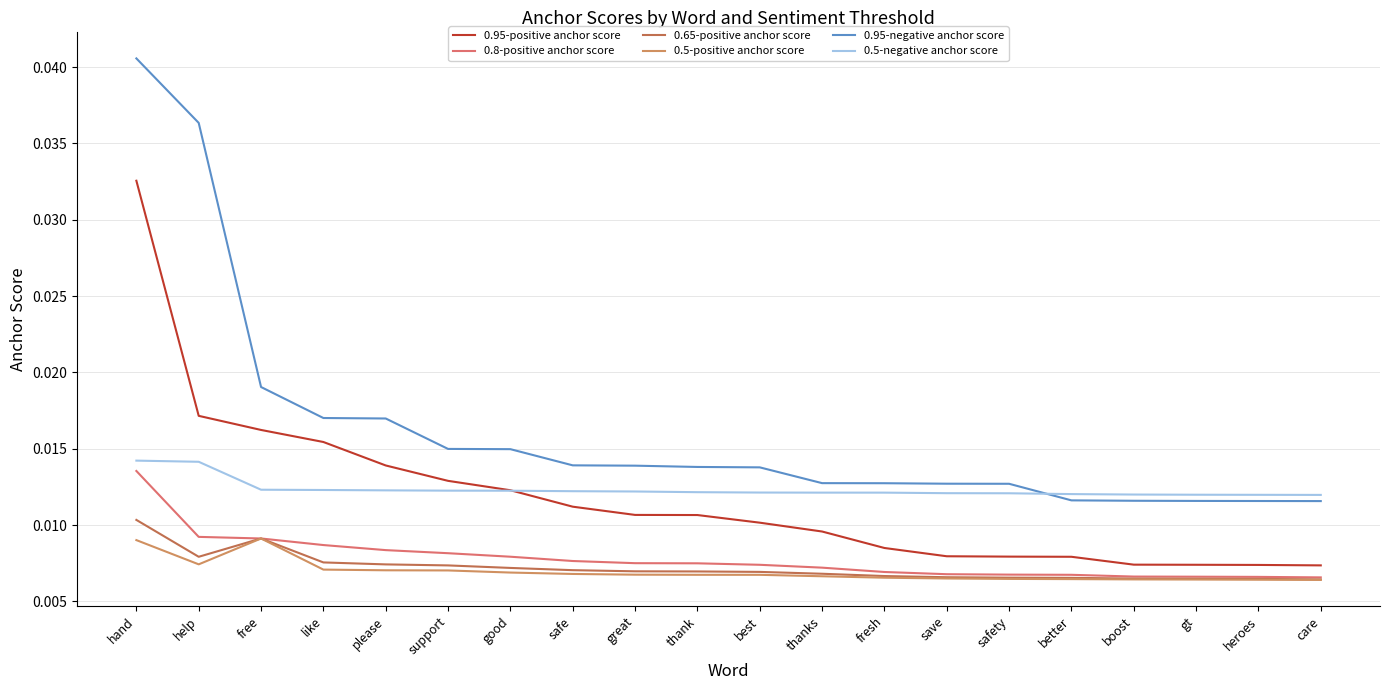

What are all the series names shown in the legend?

0.95-positive anchor score, 0.8-positive anchor score, 0.65-positive anchor score, 0.5-positive anchor score, 0.95-negative anchor score, 0.5-negative anchor score